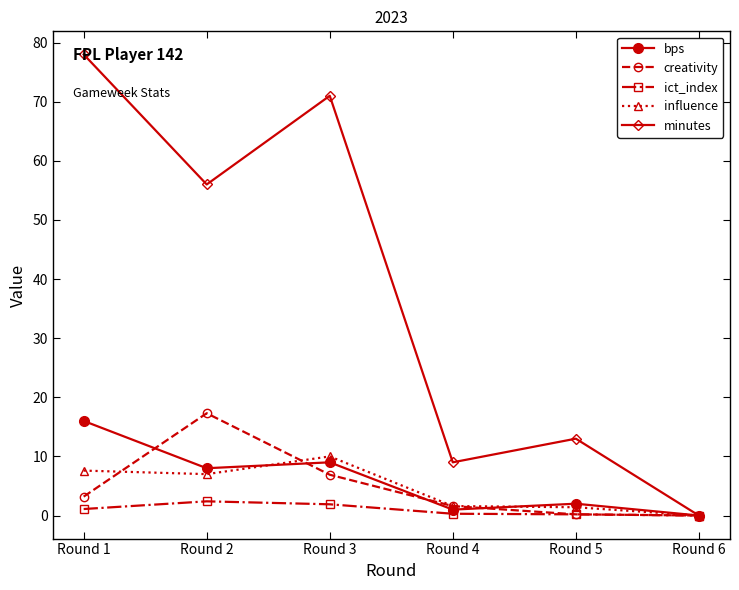

True or false: creativity has more than 2 interior local peaks.

False